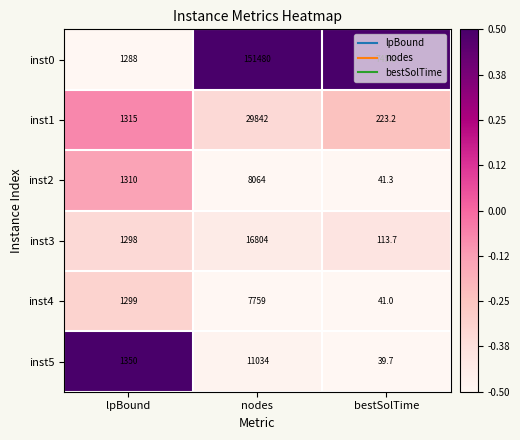

Where is inst0 nearest to the value 76112?

lpBound